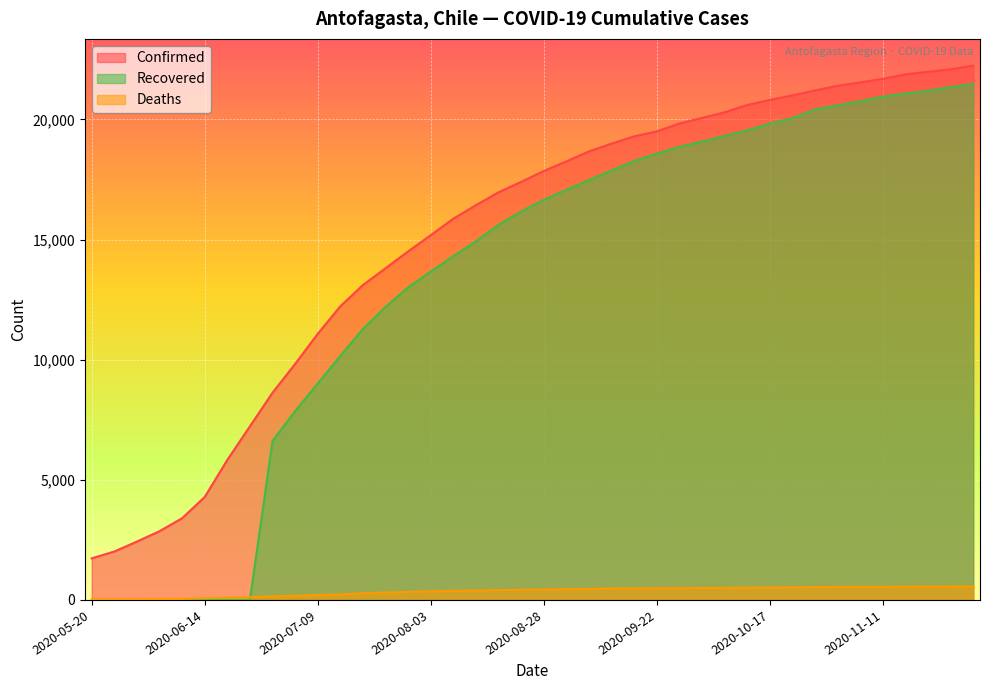

True or false: Confirmed and Recovered cross at least once.

False